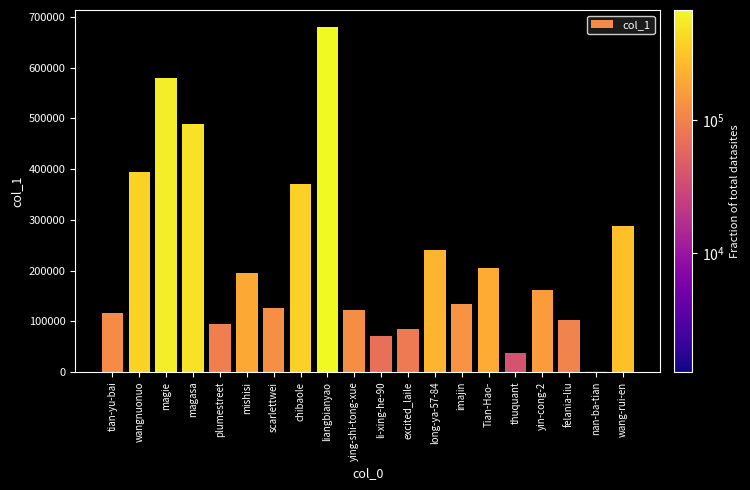

Which has a higher value, imajin or ying-shi-tong-xue?

imajin